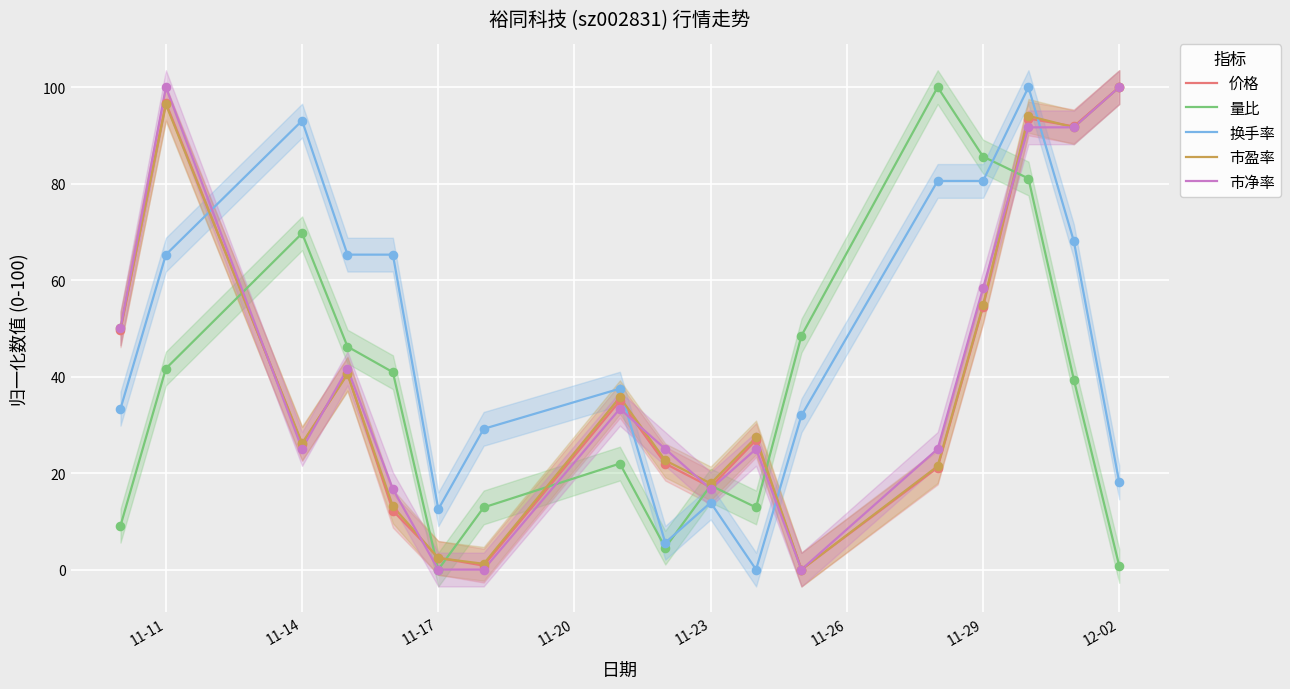

True or false: 换手率 has a value of 16.9 at 11-17.

False